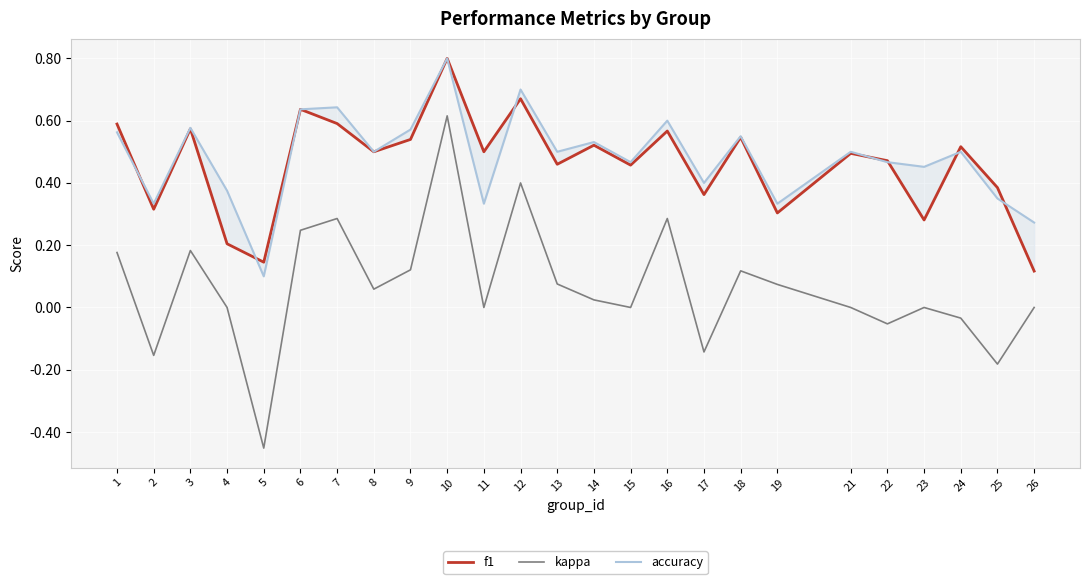

Where do f1 and accuracy first cross each other?

1 and 2